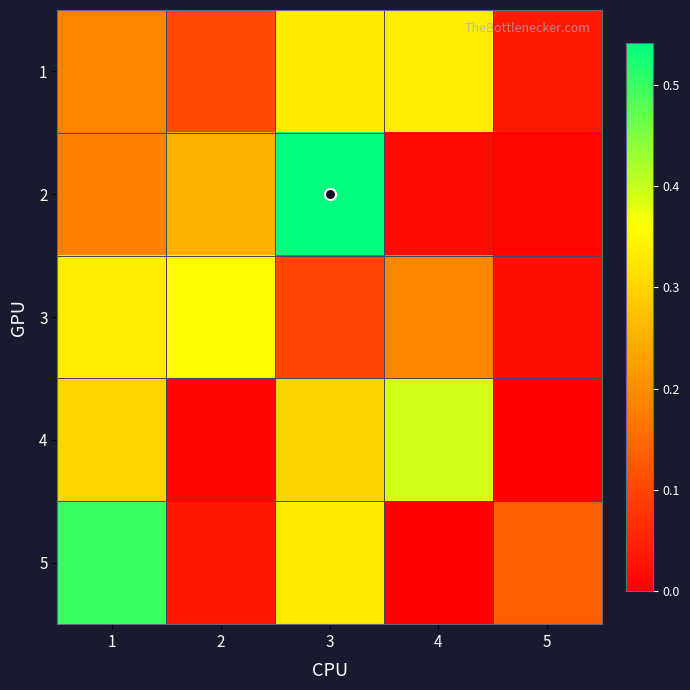

At which category does the chart reach its peak across all series?

3